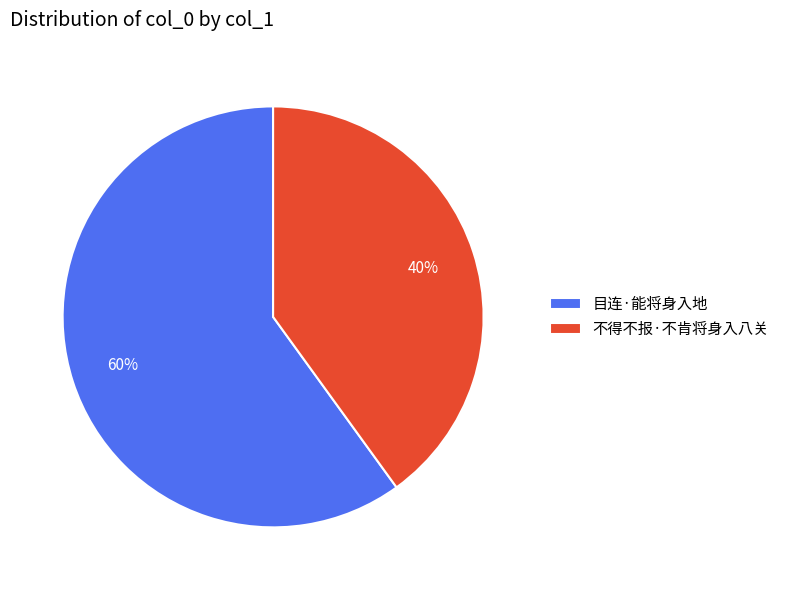

How many segments does this pie chart have?

2